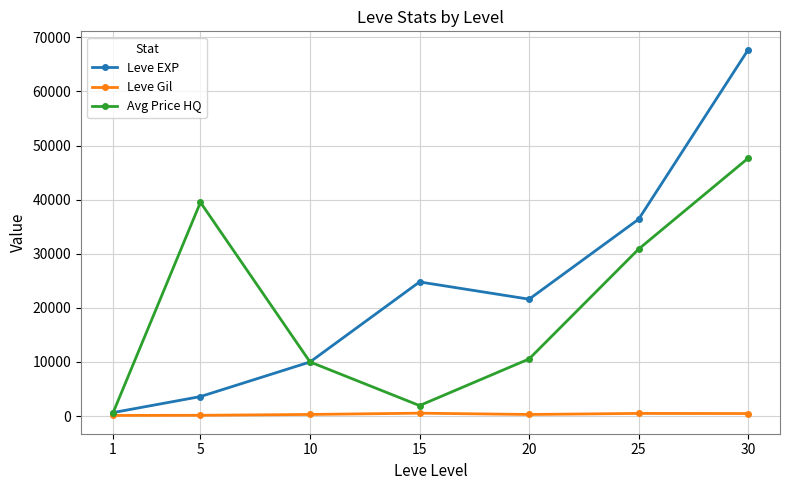

Does the chart have visible grid lines?

Yes